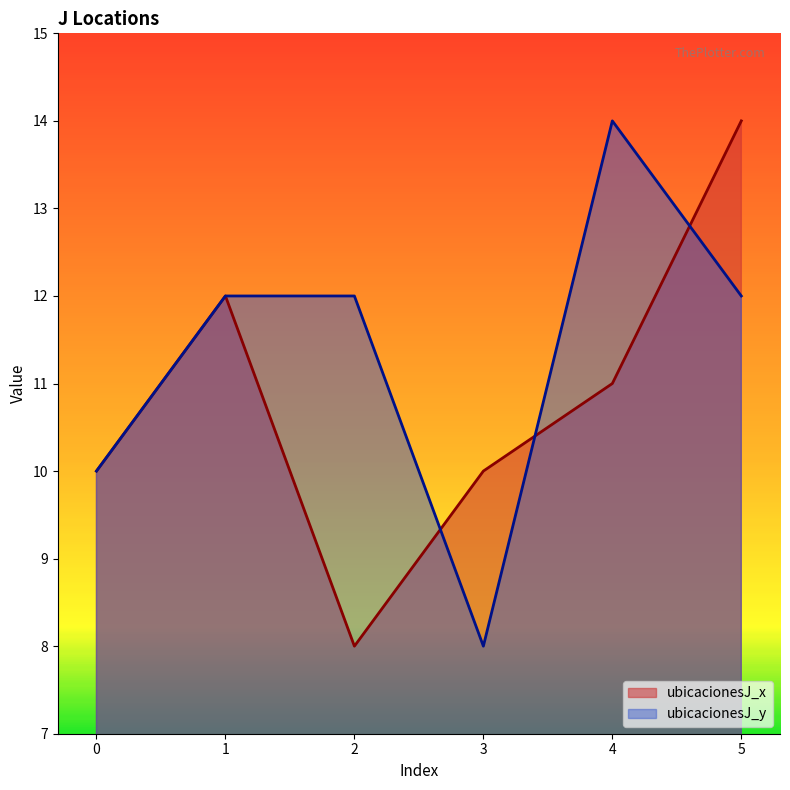

Which category has the highest value in the ubicacionesJ_y series?

4